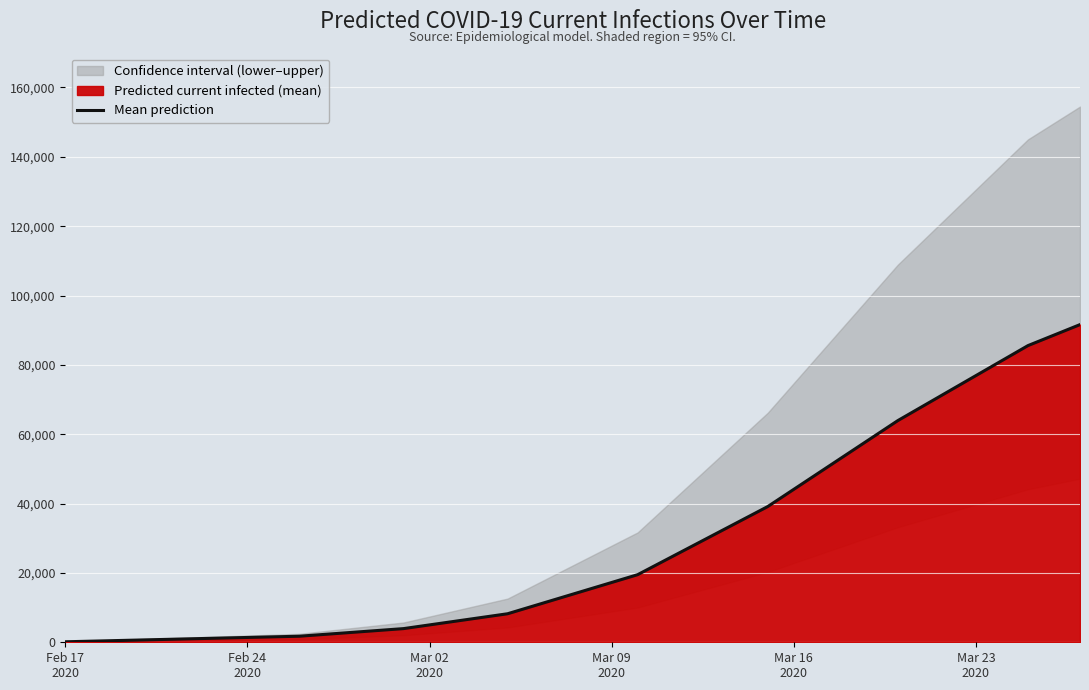

What is the average value?

34866